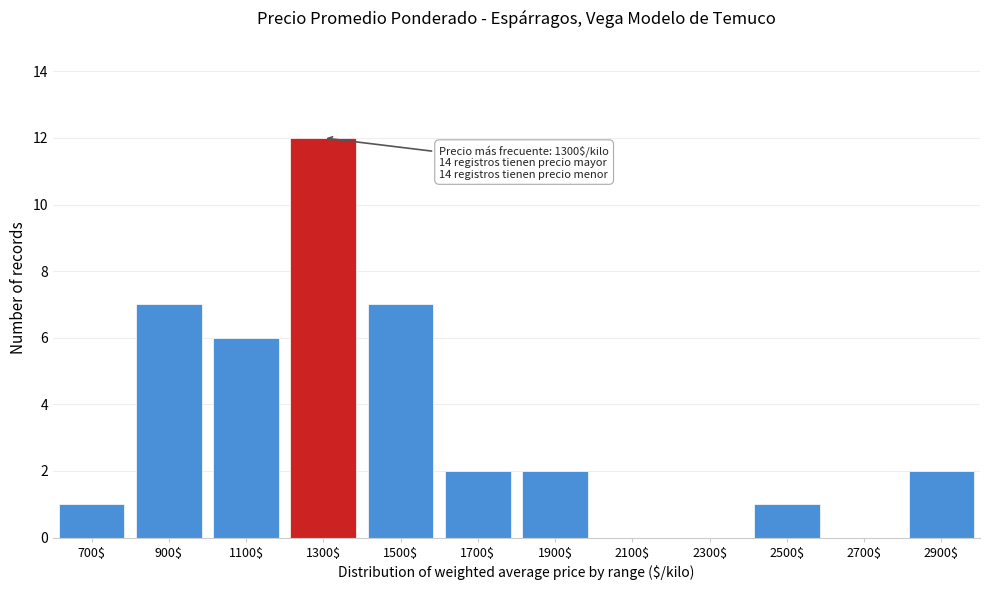

What is the greatest value displayed?

12